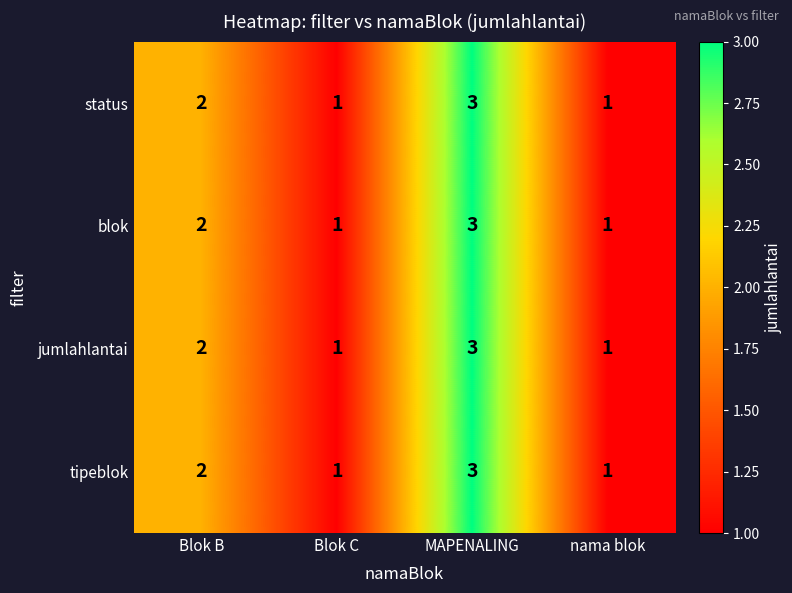

Which category has the highest value across all series?

MAPENALING